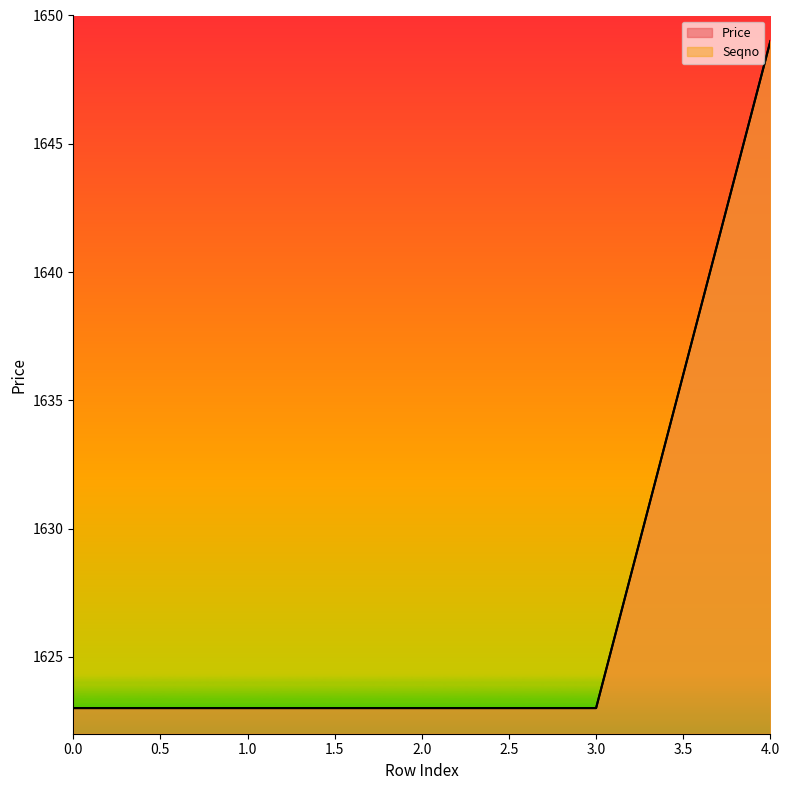

The Price series shows 1062 at 1. True or false?

False